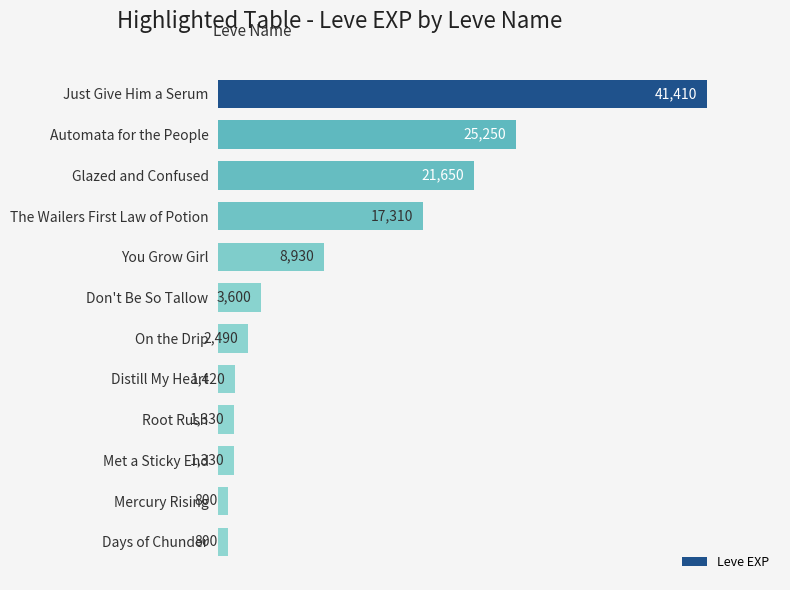

Are the bars horizontal?

Yes